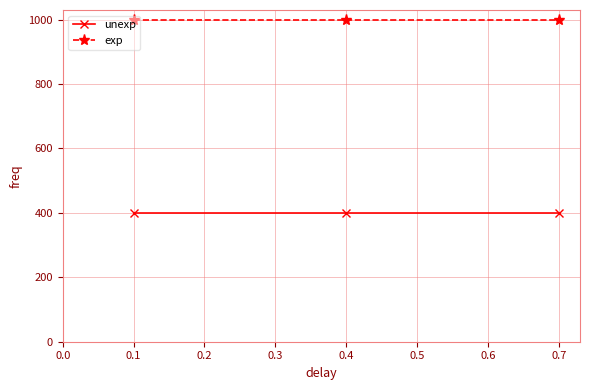

Count the number of data series in this chart.

2